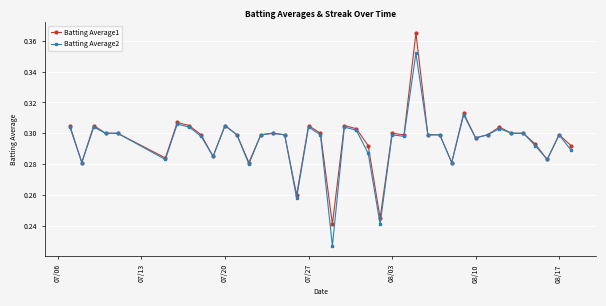

True or false: Batting Average2 has more than 1 interior local peaks.

True